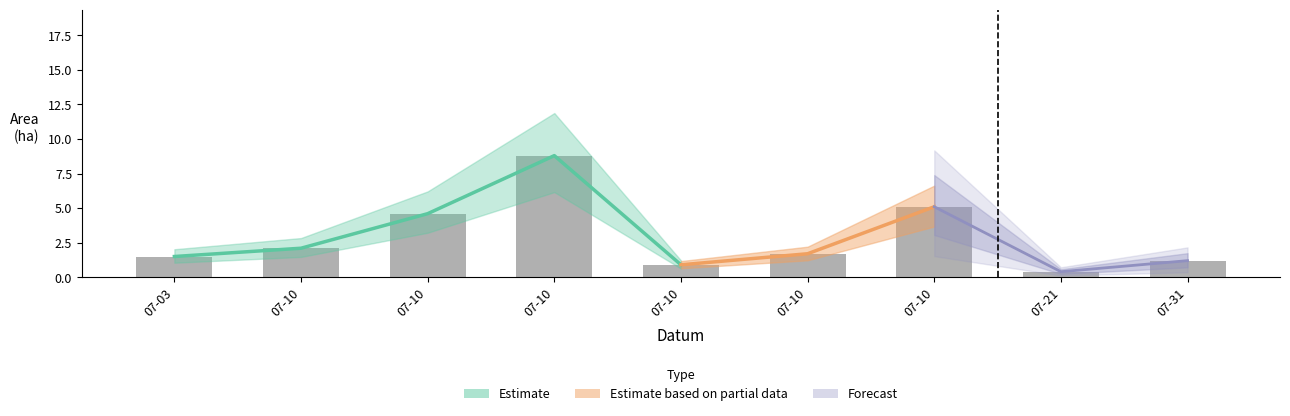

Is it true that the value at 07-10 is 2.9?

False